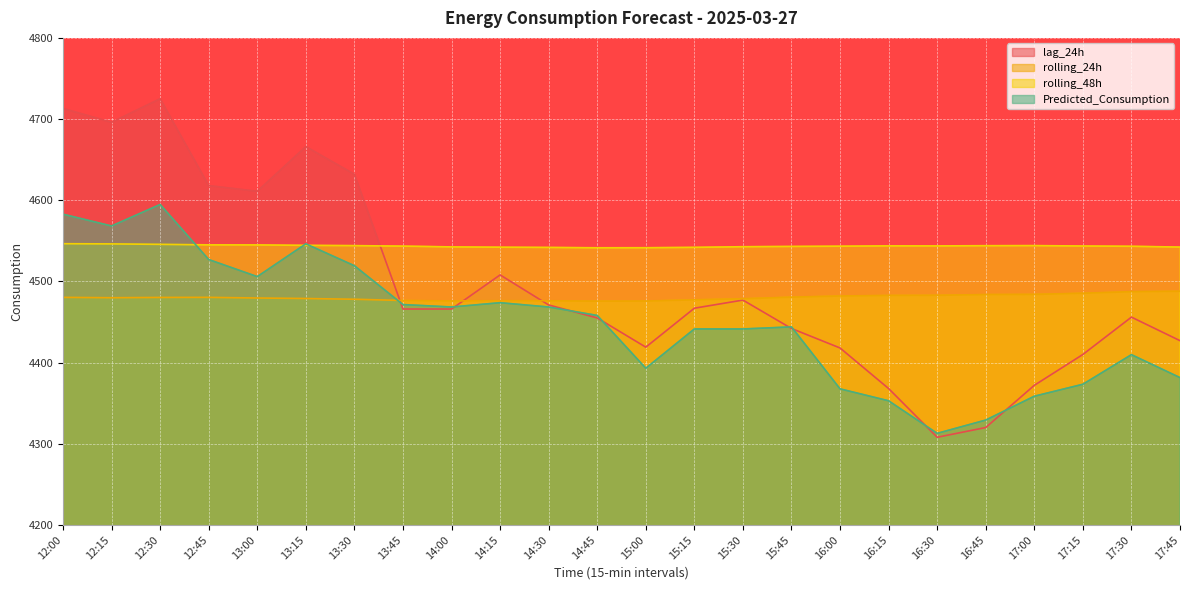

True or false: lag_24h has a value of 4618.0 at 12:45.

True